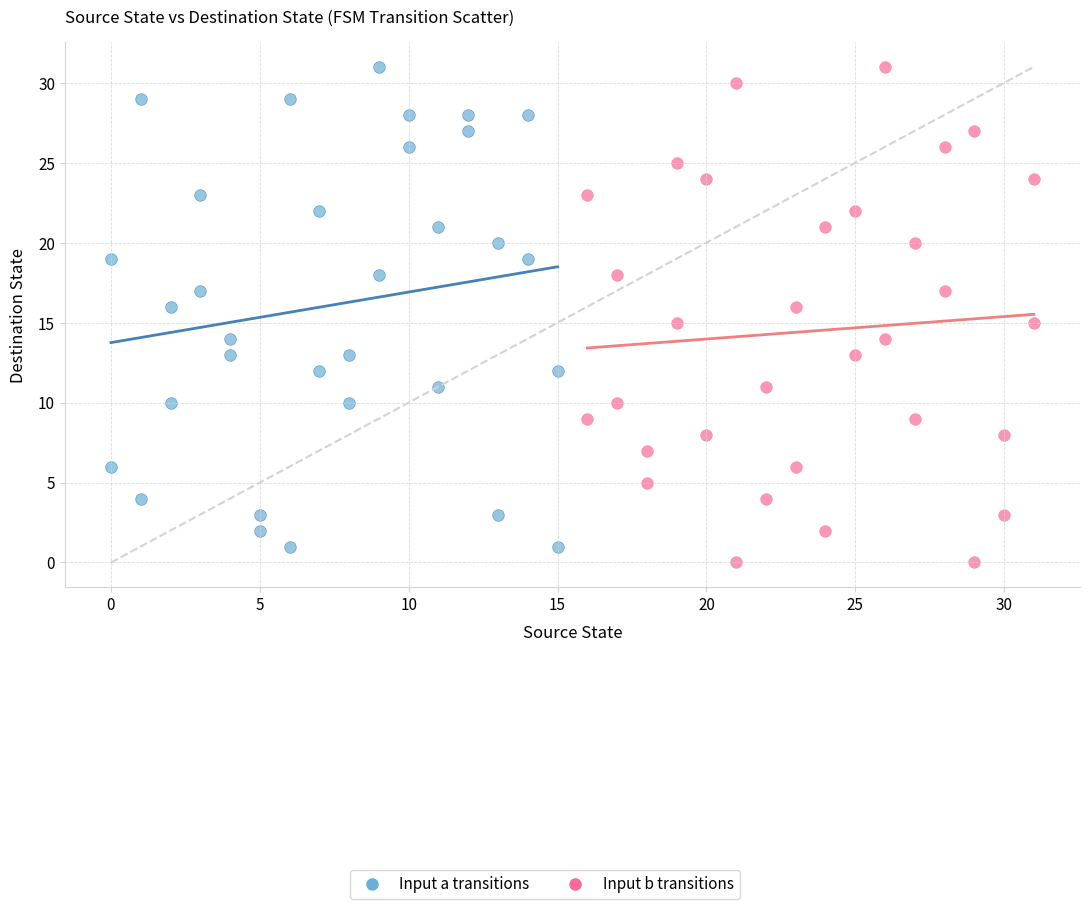

Which series has the widest spread of Y values?

Input b transitions